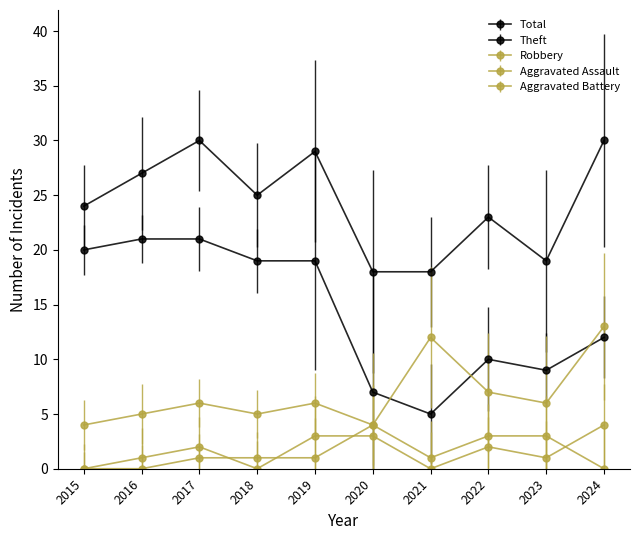

True or false: Total and Theft intersect in this chart.

False